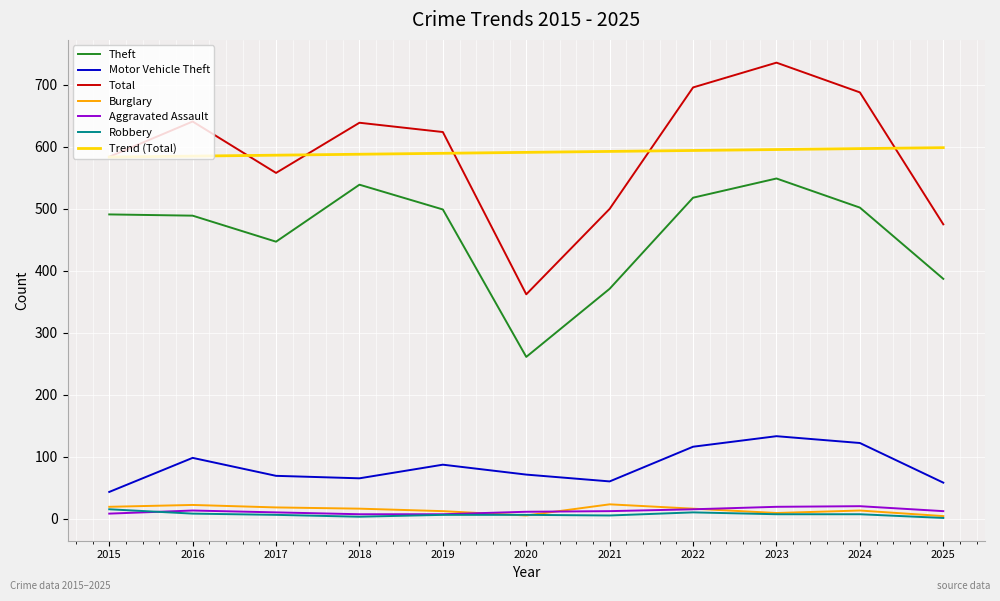

Is the value of Theft at 2015 greater than the value of Motor Vehicle Theft at 2017?

Yes